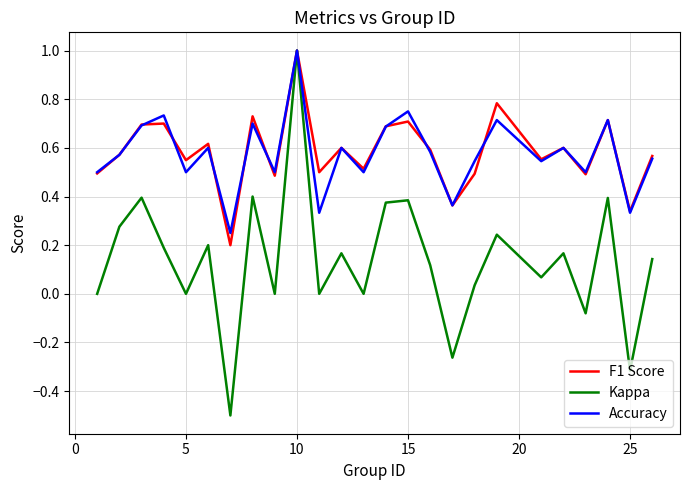

Does the chart have visible grid lines?

Yes